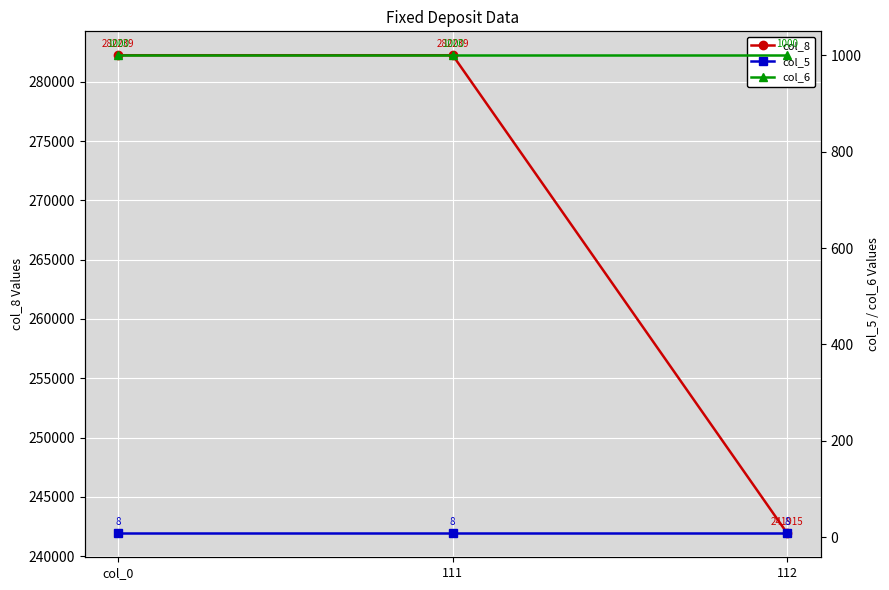

What is the difference between the highest and lowest values at 111?

282231